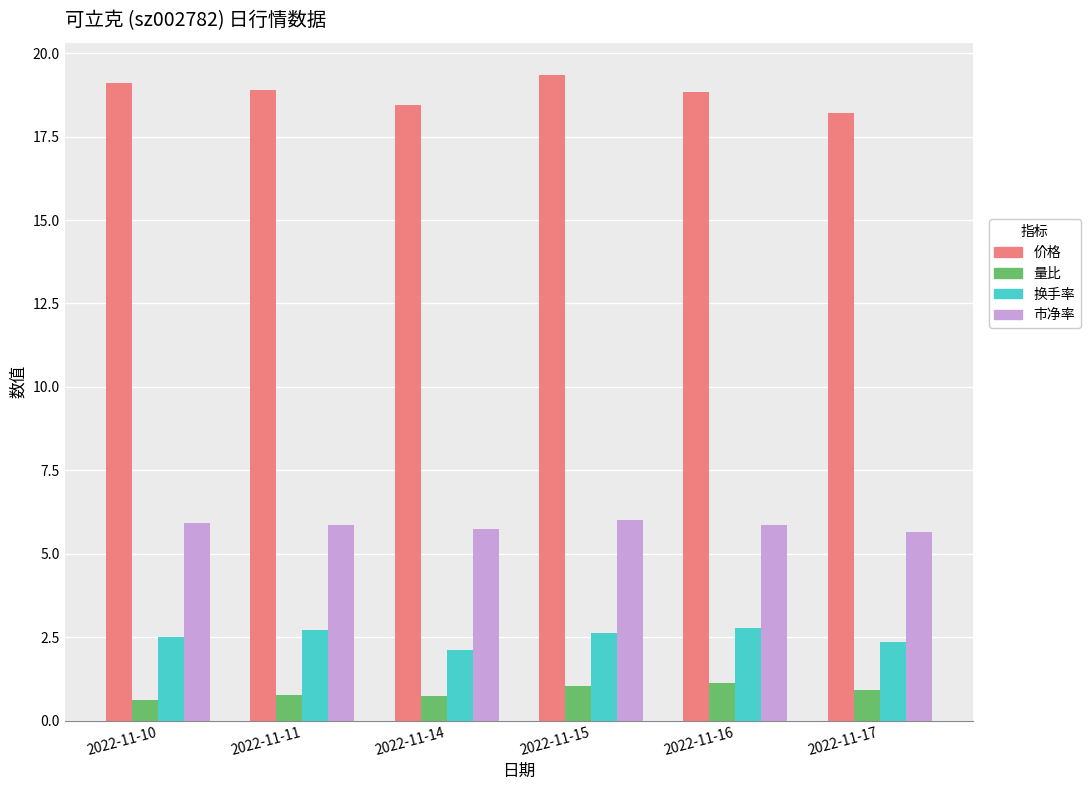

What is the minimum value shown in the chart?

0.6